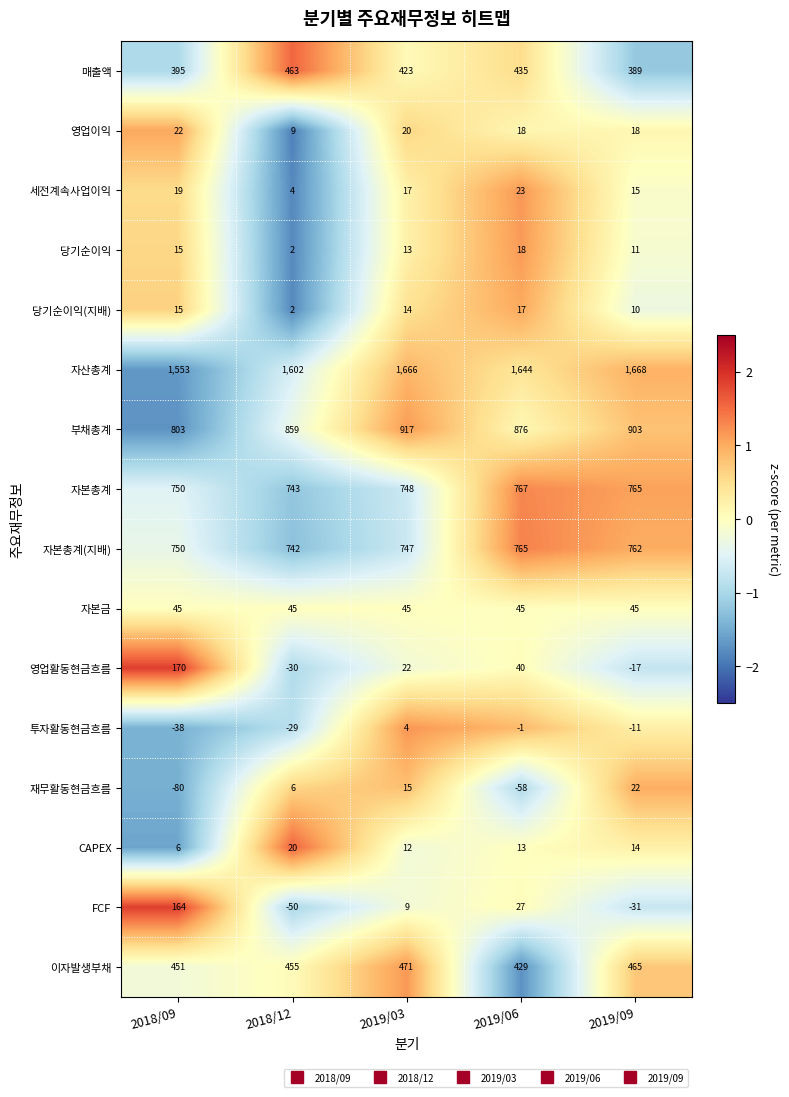

What is the difference between the highest and lowest values at 2019/09?

1699